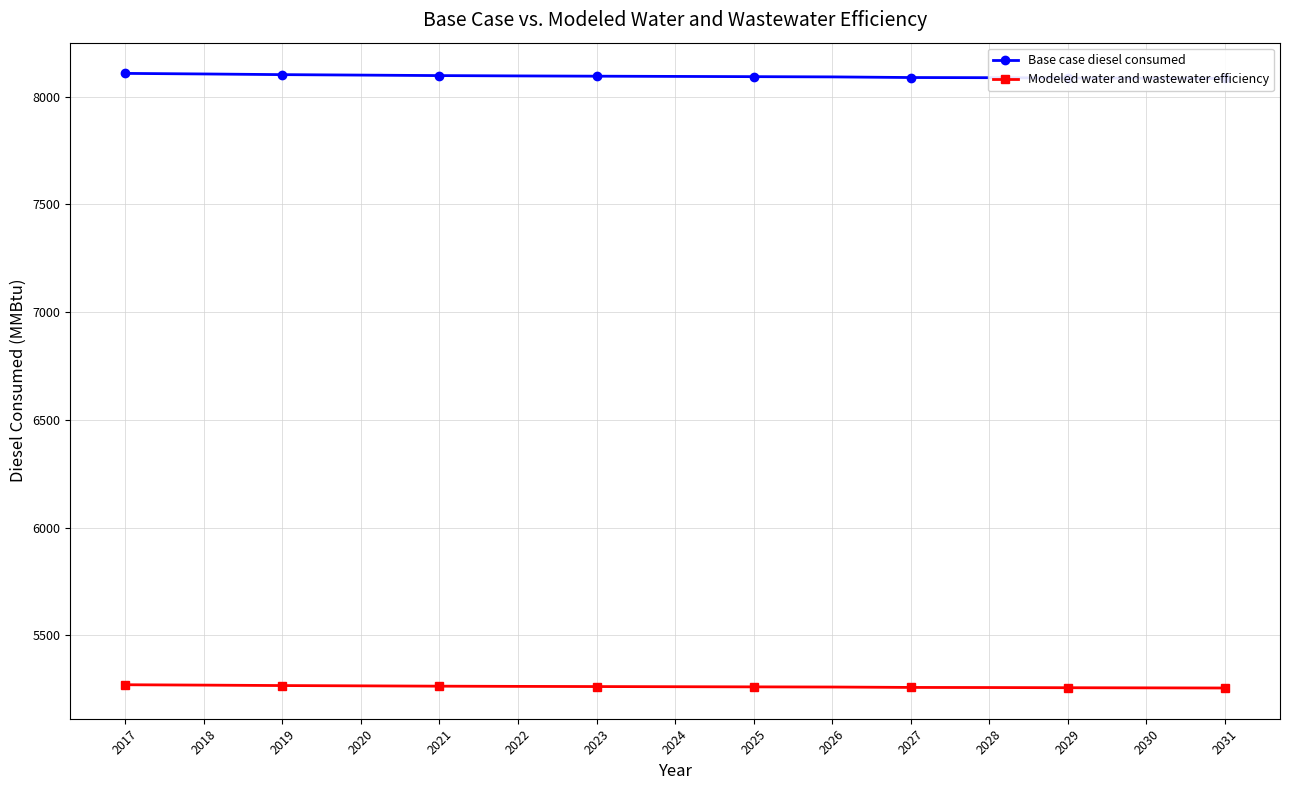

Rank the series by their maximum value, from lowest to highest.

Modeled water and wastewater efficiency, Base case diesel consumed